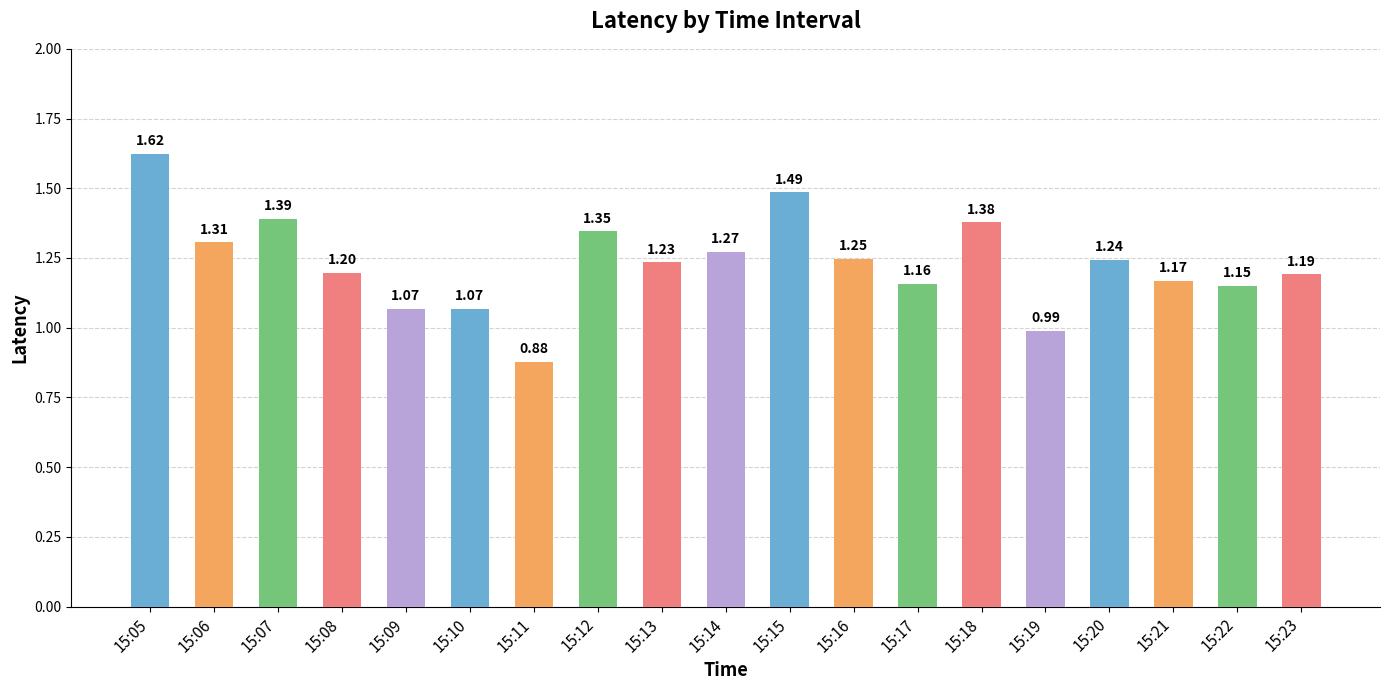

Between 15:06 and 15:10, which is larger?

15:06